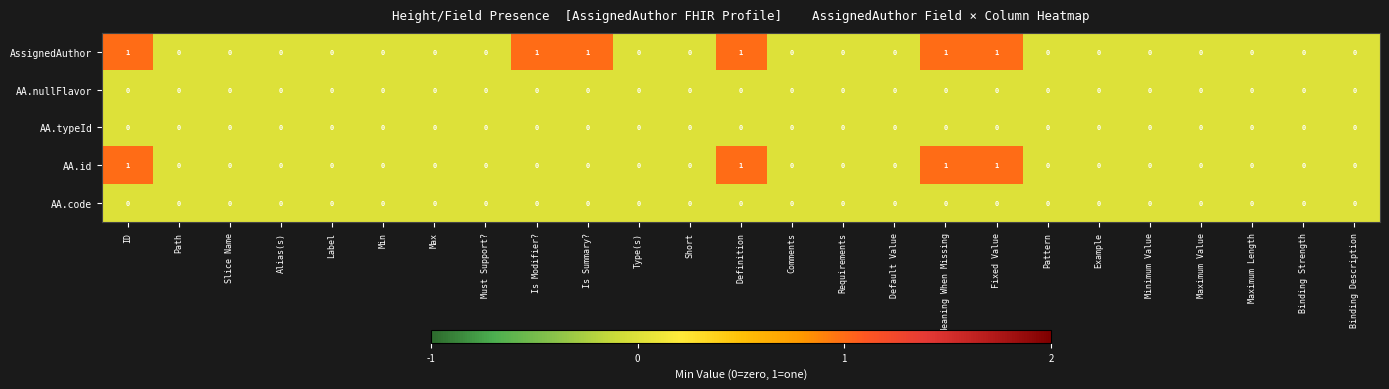

Between Min and Is Summary?, which series saw the biggest shift?

AssignedAuthor